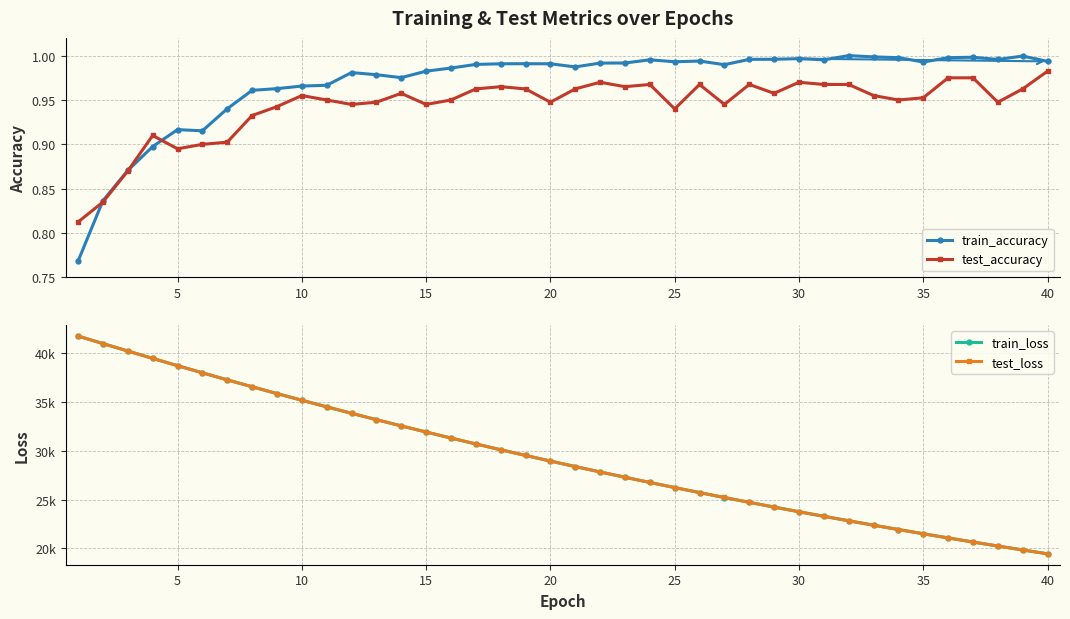

Which series ends up on top after the final intersection of test_loss and train_loss?

test_loss